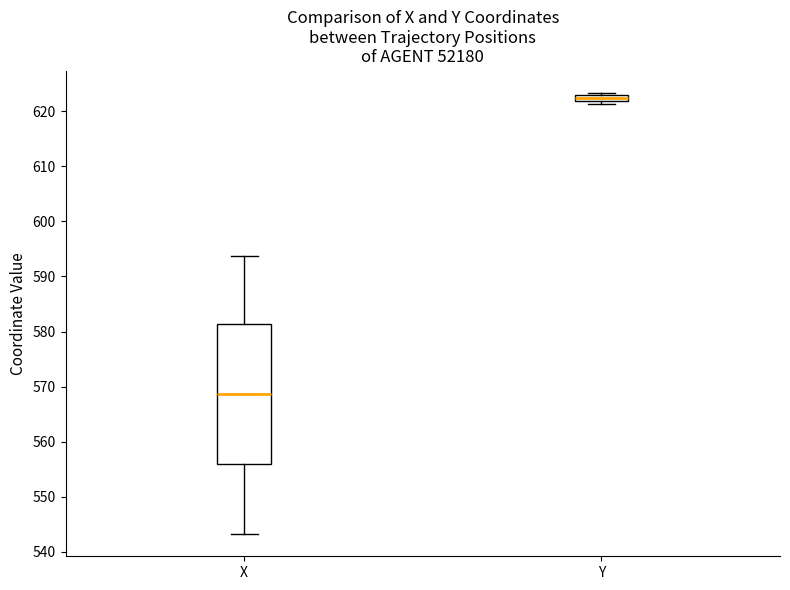

Which box has the highest median line?

Y